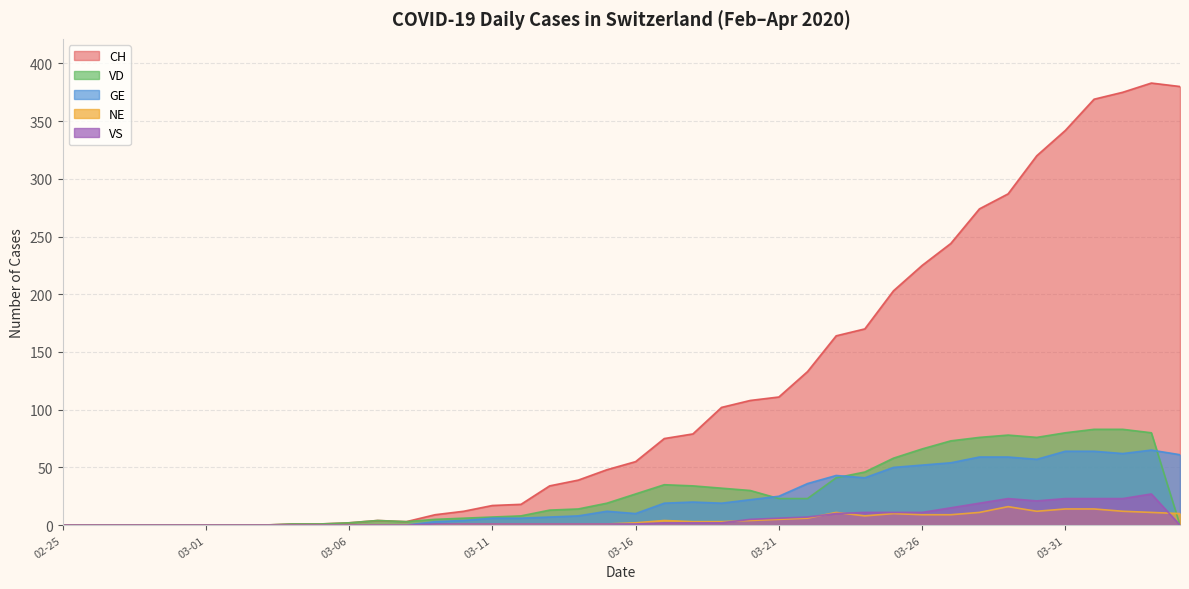

What is the spread (max minus min) of values at 2020-03-19?

100